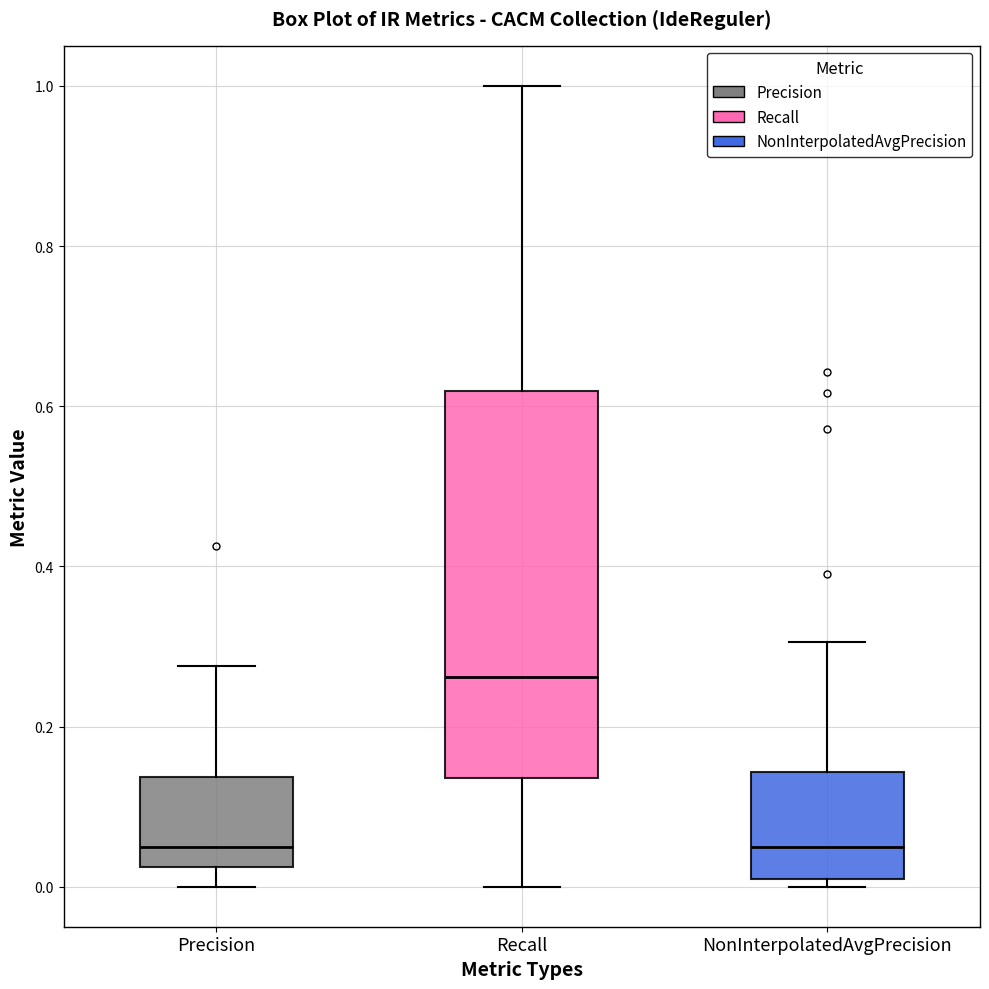

Reading left to right, read every box against the y-axis: the position of its median line, the range the box covers, and the ends of its whiskers. The values are not printed on the chart, so give them approximately, as read against the axis.

Precision: median 0.06, box 0.02 to 0.14, whiskers 0.00 to 0.28
Recall: median 0.26, box 0.14 to 0.62, whiskers 0.00 to 1.00
NonInterpolatedAvgPrecision: median 0.04, box 0.00 to 0.14, whiskers 0.00 (just below the box's lower edge) to 0.30